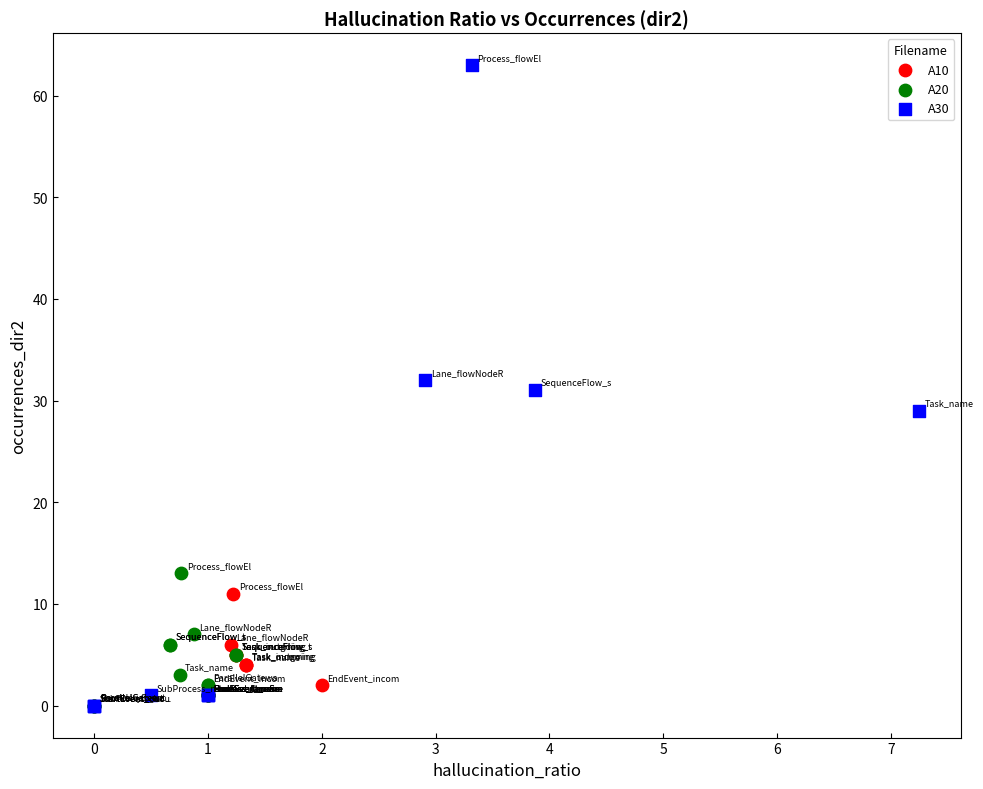

What are all the series names shown in the legend?

A10, A20, A30